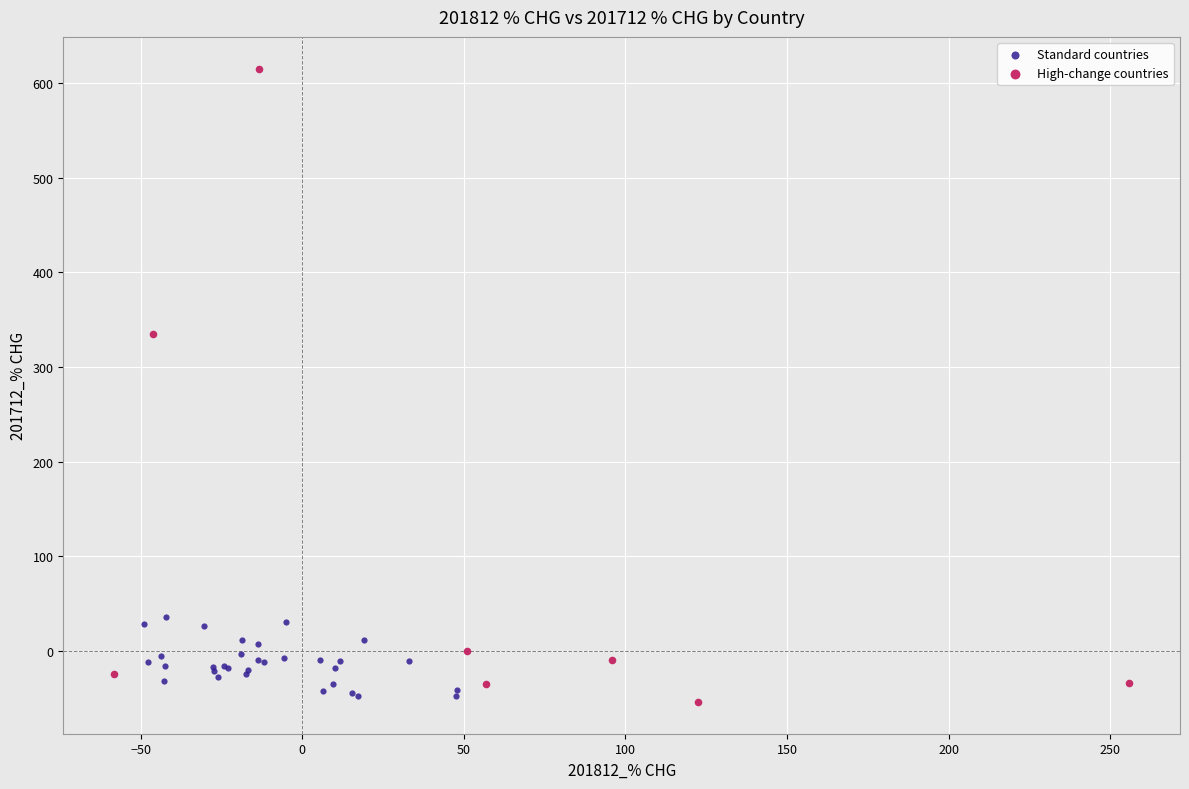

What are all the series names shown in the legend?

Standard countries, High-change countries